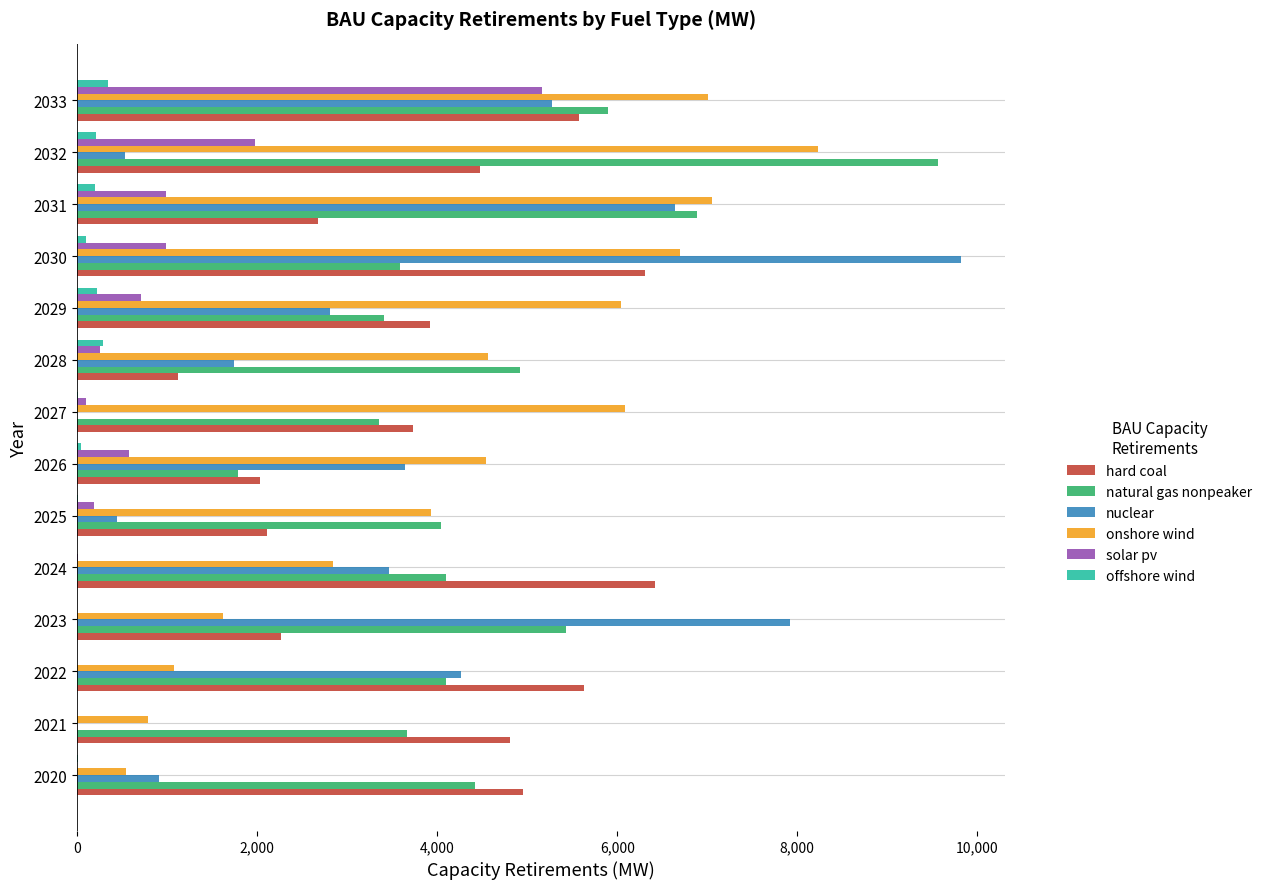

What is the average value of the natural gas nonpeaker series?

4653.6